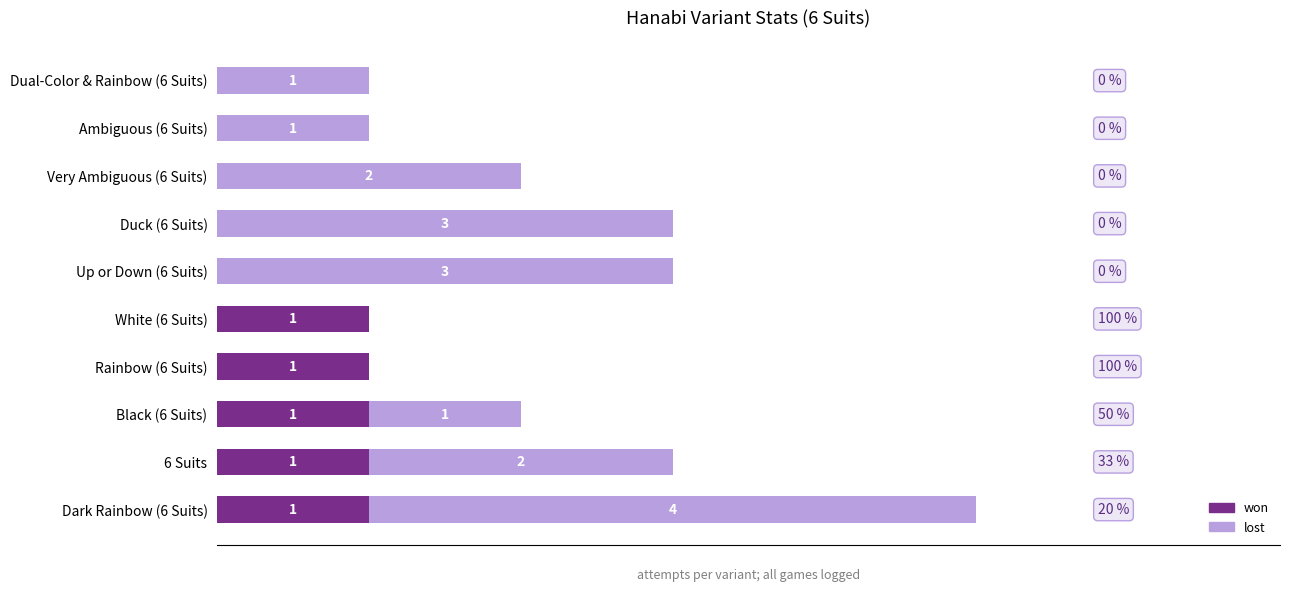

At which category is the sum across all series the highest?

Dark Rainbow (6 Suits)